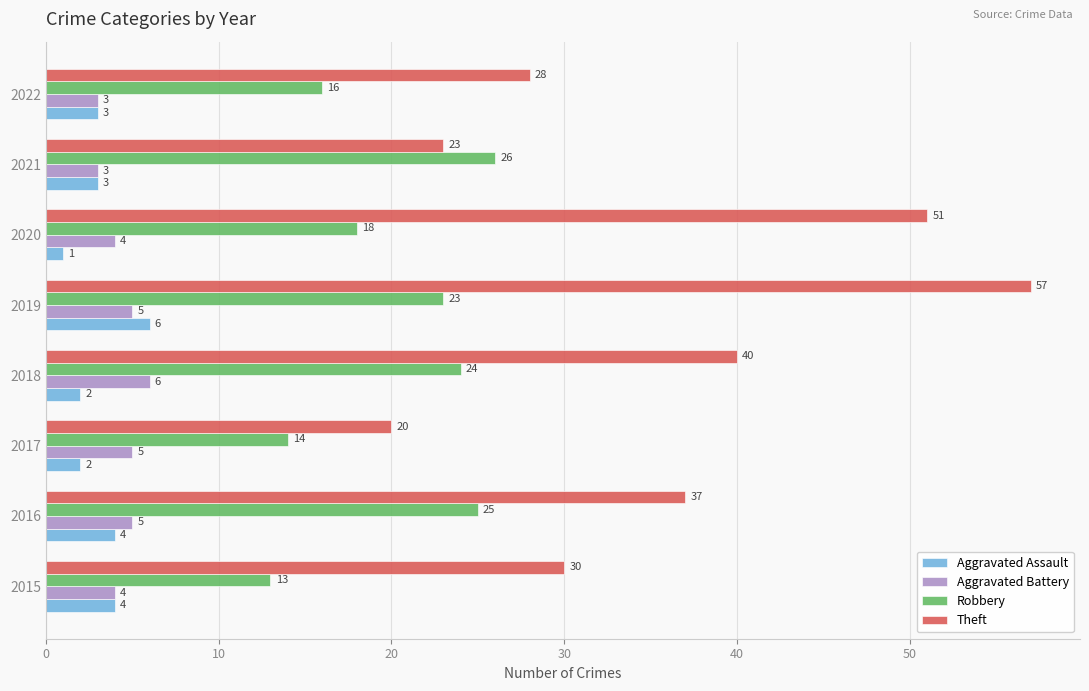

At which category is the sum across all series the highest?

2019